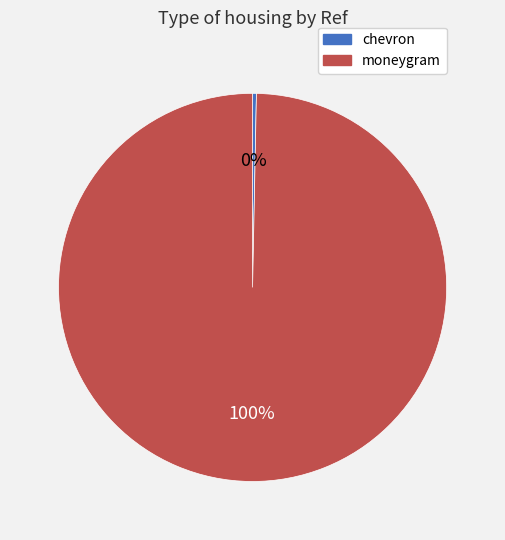

Is it true that moneygram is 100% of the pie?

True